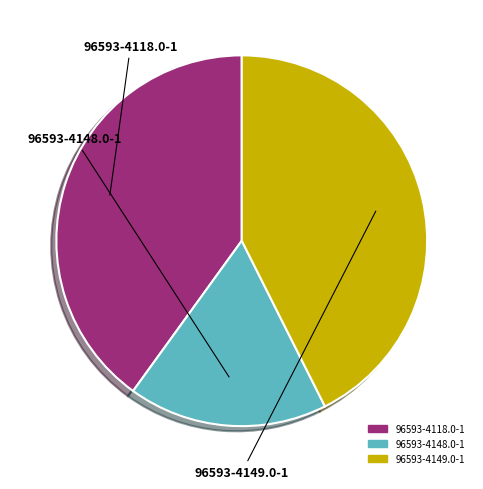

Which category has the biggest portion of the pie?

96593-4149.0-1